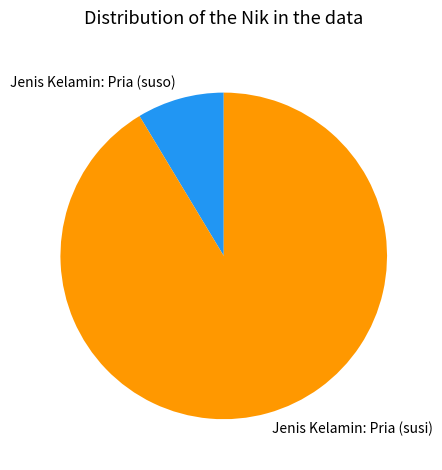

How many segments does this pie chart have?

2